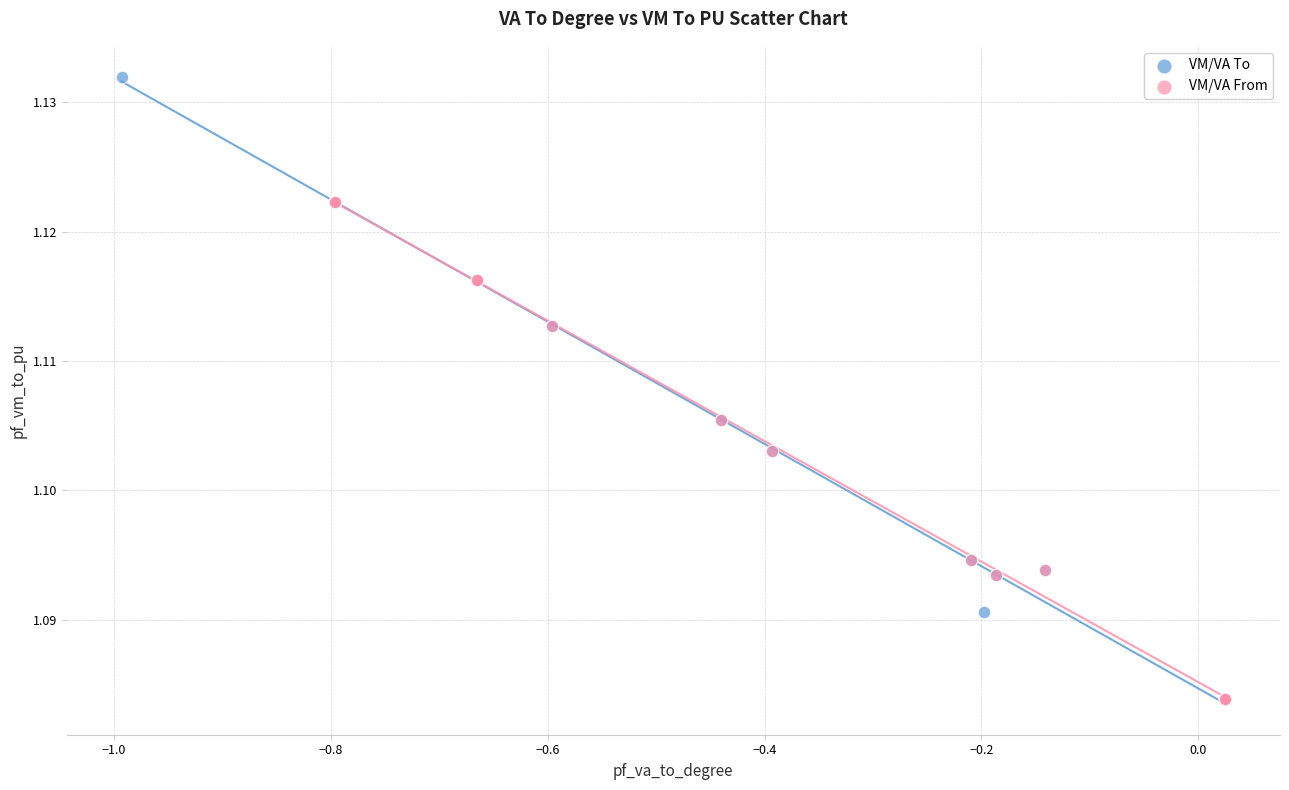

Which series reaches the maximum Y coordinate?

VM/VA To